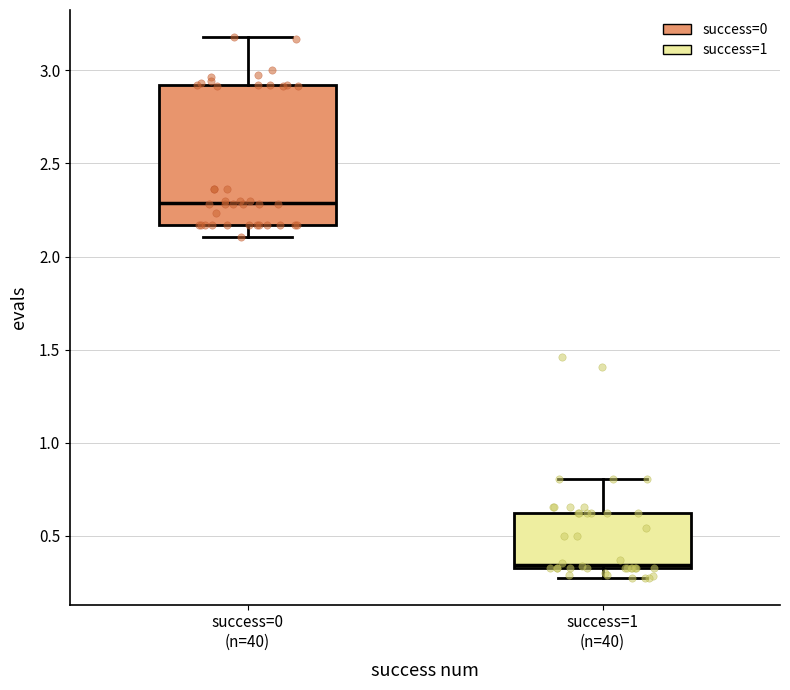

Which box is the tallest, from its lower edge to its upper edge?

success=0 (n=40)